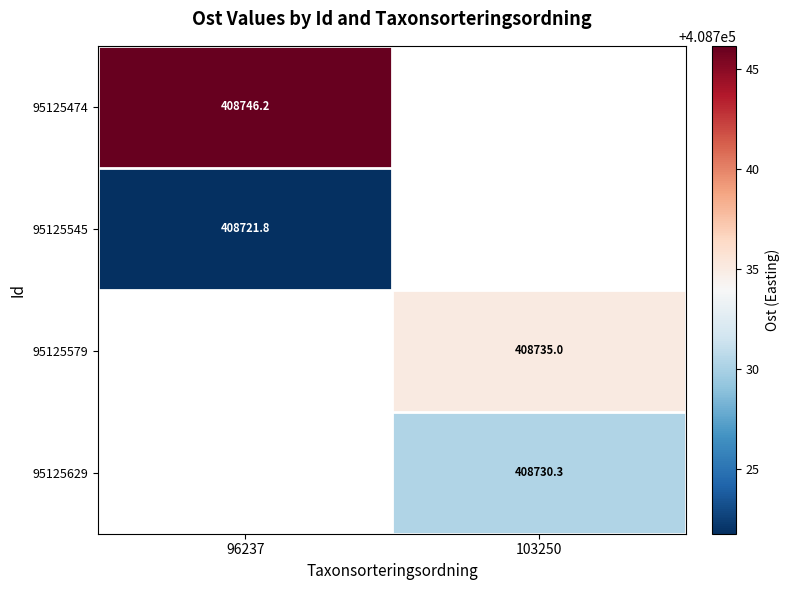

How many distinct data groups are displayed?

4